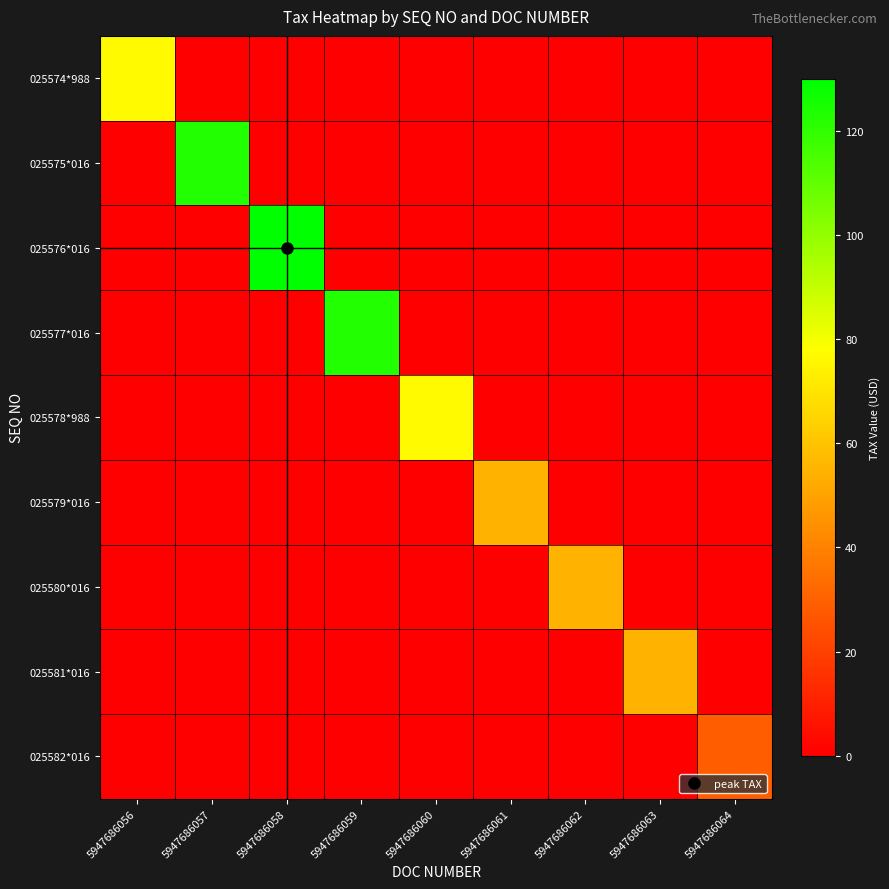

Reading left to right, list all the values displayed in this chart.

025574*988: 5947686056=76.3	5947686057=0.0	5947686058=0.0	5947686059=0.0	5947686060=0.0	5947686061=0.0	5947686062=0.0	5947686063=0.0	5947686064=0.0
025575*016: 5947686056=0.0	5947686057=122.7	5947686058=0.0	5947686059=0.0	5947686060=0.0	5947686061=0.0	5947686062=0.0	5947686063=0.0	5947686064=0.0
025576*016: 5947686056=0.0	5947686057=0.0	5947686058=129.7	5947686059=0.0	5947686060=0.0	5947686061=0.0	5947686062=0.0	5947686063=0.0	5947686064=0.0
025577*016: 5947686056=0.0	5947686057=0.0	5947686058=0.0	5947686059=122.7	5947686060=0.0	5947686061=0.0	5947686062=0.0	5947686063=0.0	5947686064=0.0
025578*988: 5947686056=0.0	5947686057=0.0	5947686058=0.0	5947686059=0.0	5947686060=76.3	5947686061=0.0	5947686062=0.0	5947686063=0.0	5947686064=0.0
025579*016: 5947686056=0.0	5947686057=0.0	5947686058=0.0	5947686059=0.0	5947686060=0.0	5947686061=54.6	5947686062=0.0	5947686063=0.0	5947686064=0.0
025580*016: 5947686056=0.0	5947686057=0.0	5947686058=0.0	5947686059=0.0	5947686060=0.0	5947686061=0.0	5947686062=54.6	5947686063=0.0	5947686064=0.0
025581*016: 5947686056=0.0	5947686057=0.0	5947686058=0.0	5947686059=0.0	5947686060=0.0	5947686061=0.0	5947686062=0.0	5947686063=54.6	5947686064=0.0
025582*016: 5947686056=0.0	5947686057=0.0	5947686058=0.0	5947686059=0.0	5947686060=0.0	5947686061=0.0	5947686062=0.0	5947686063=0.0	5947686064=28.5